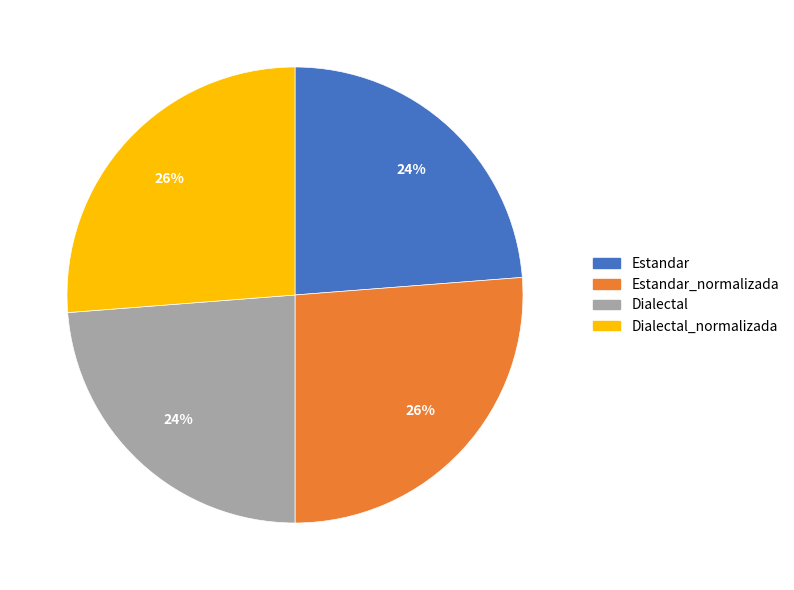

To the nearest percent, what is the difference between the largest and smallest slice percentages?

2%